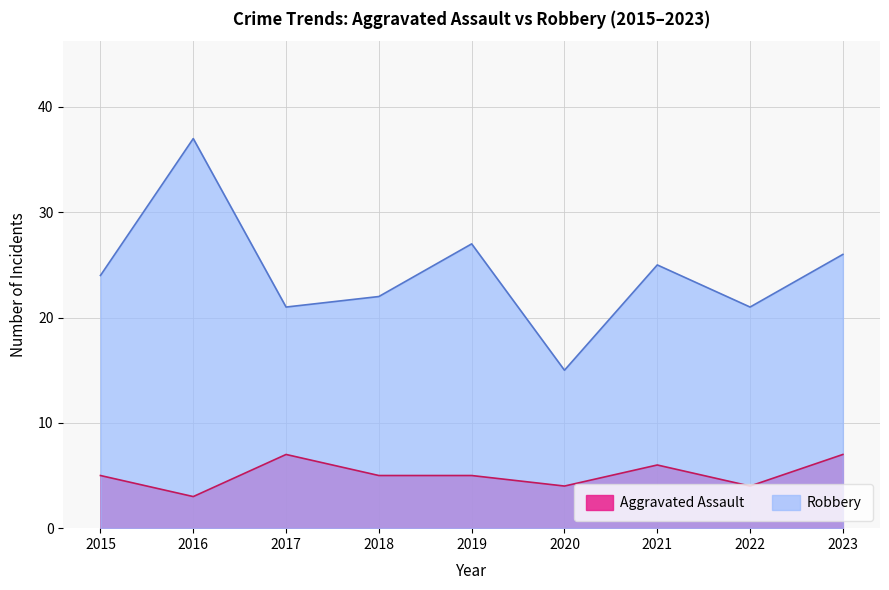

True or false: Aggravated Assault and Robbery cross at least once.

False